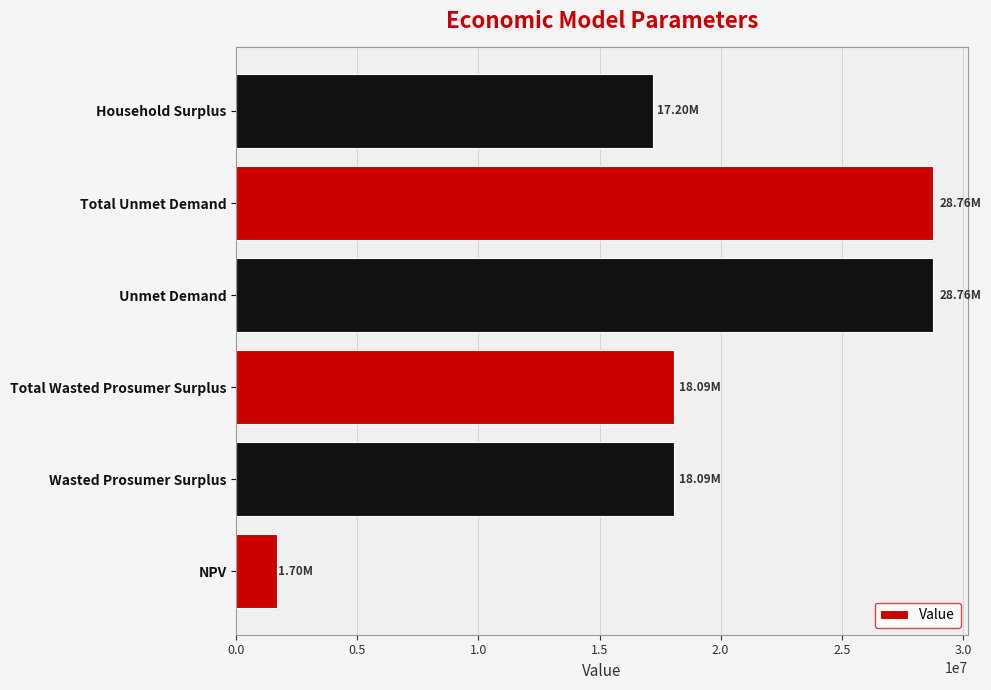

At which label is the value closest to 15227351?

Household Surplus